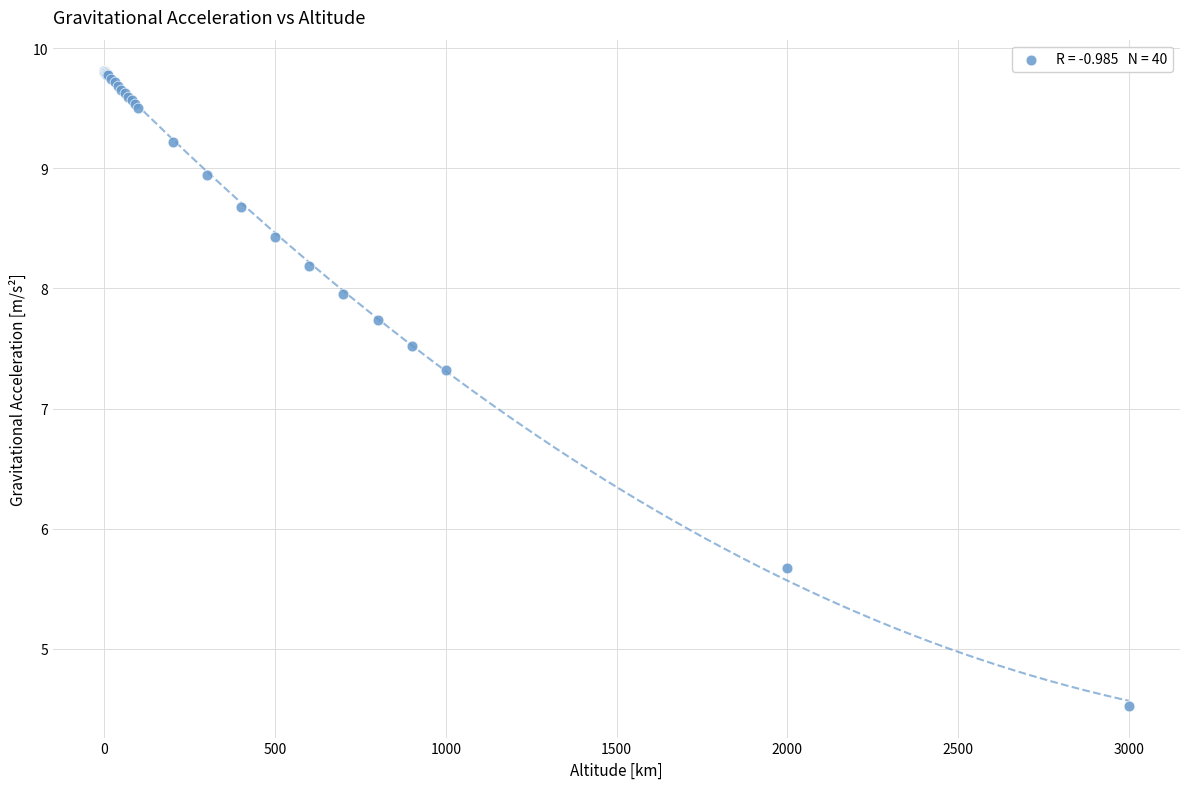

What Y value in the scatter plot is closest to 7?

7.3